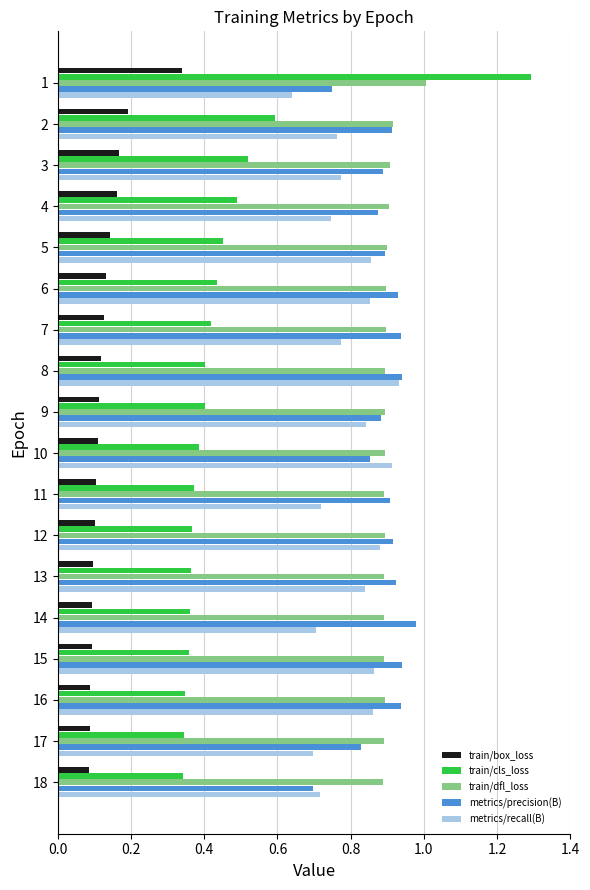

What is the maximum value shown in the chart?

1.3